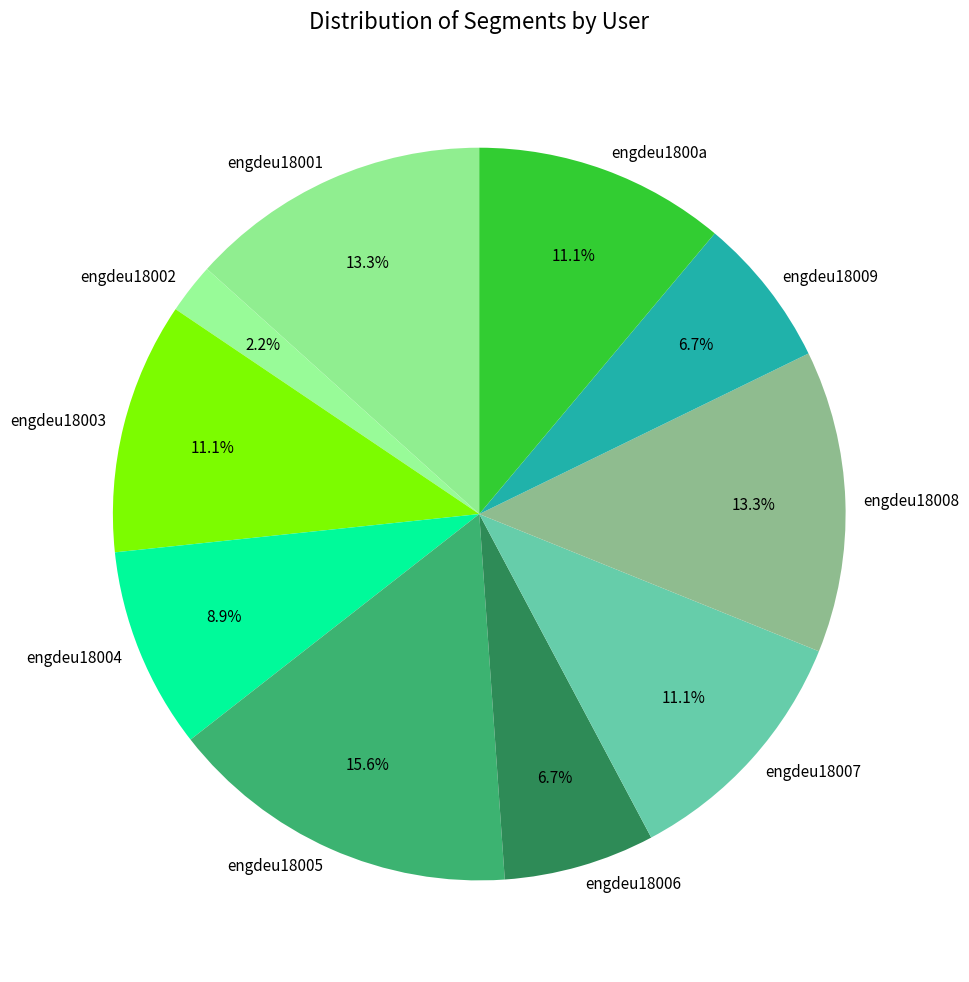

What portion of the pie excludes engdeu18002?

97.8%